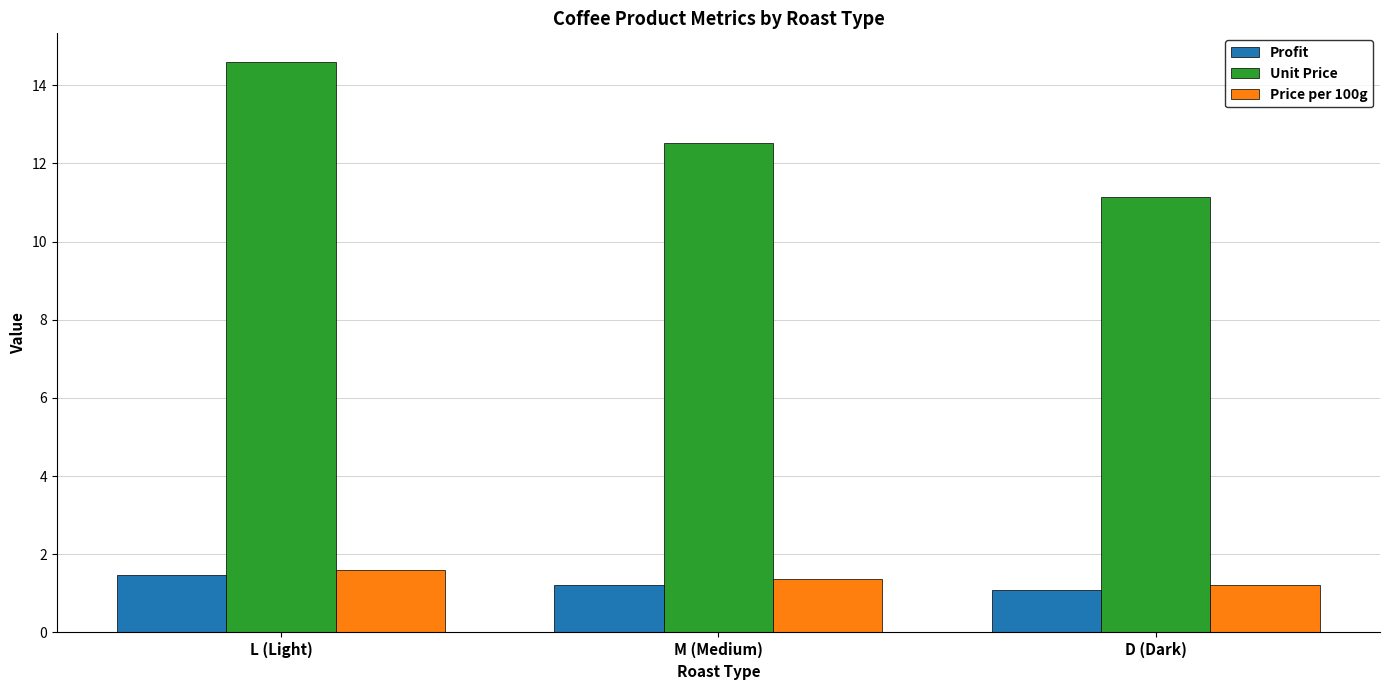

What is the difference between the maximum and minimum values in the Unit Price series?

3.4